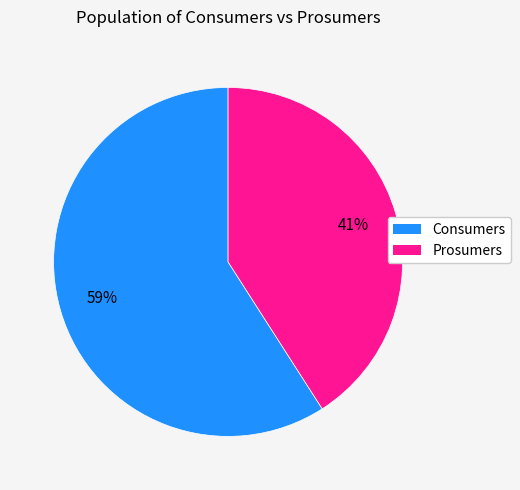

Combined, do Prosumers and Consumers account for over 50%?

Yes